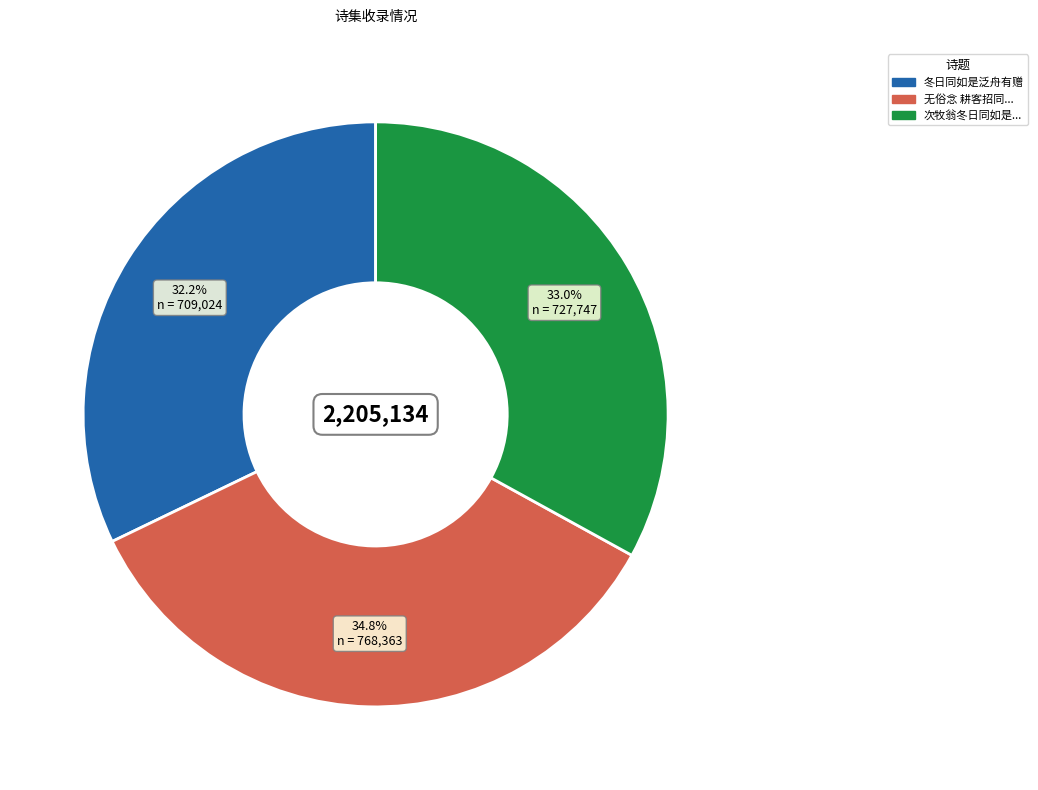

Is there any slice that represents more than half of the pie?

No